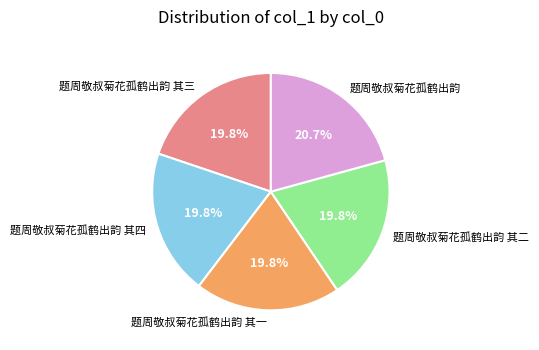

Which slice is the largest?

题周敬叔菊花孤鹤出韵